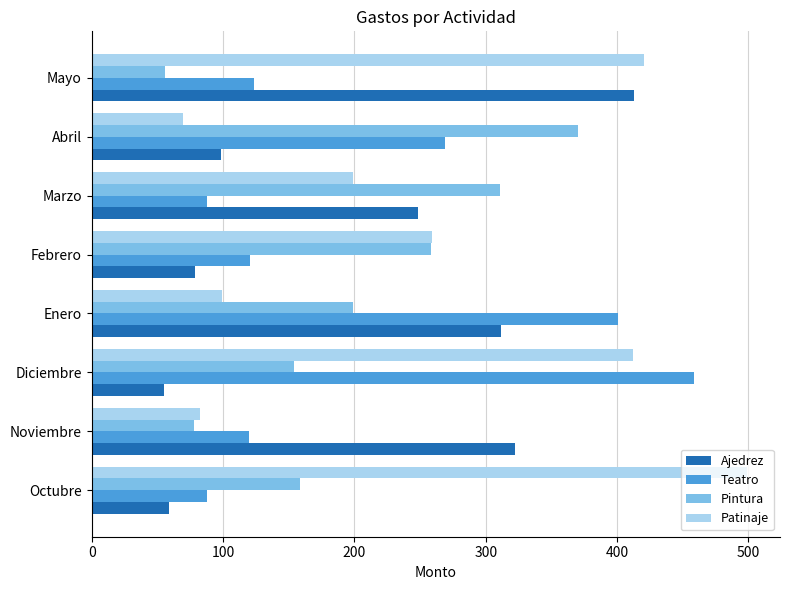

What is the sum of the Teatro values at Marzo and Mayo?

211.5